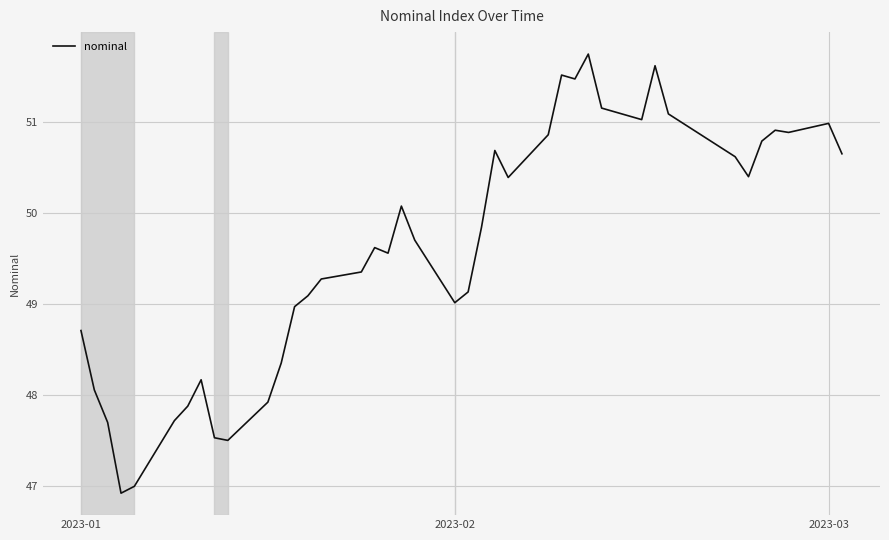

What is the difference between the maximum and minimum values?

4.8